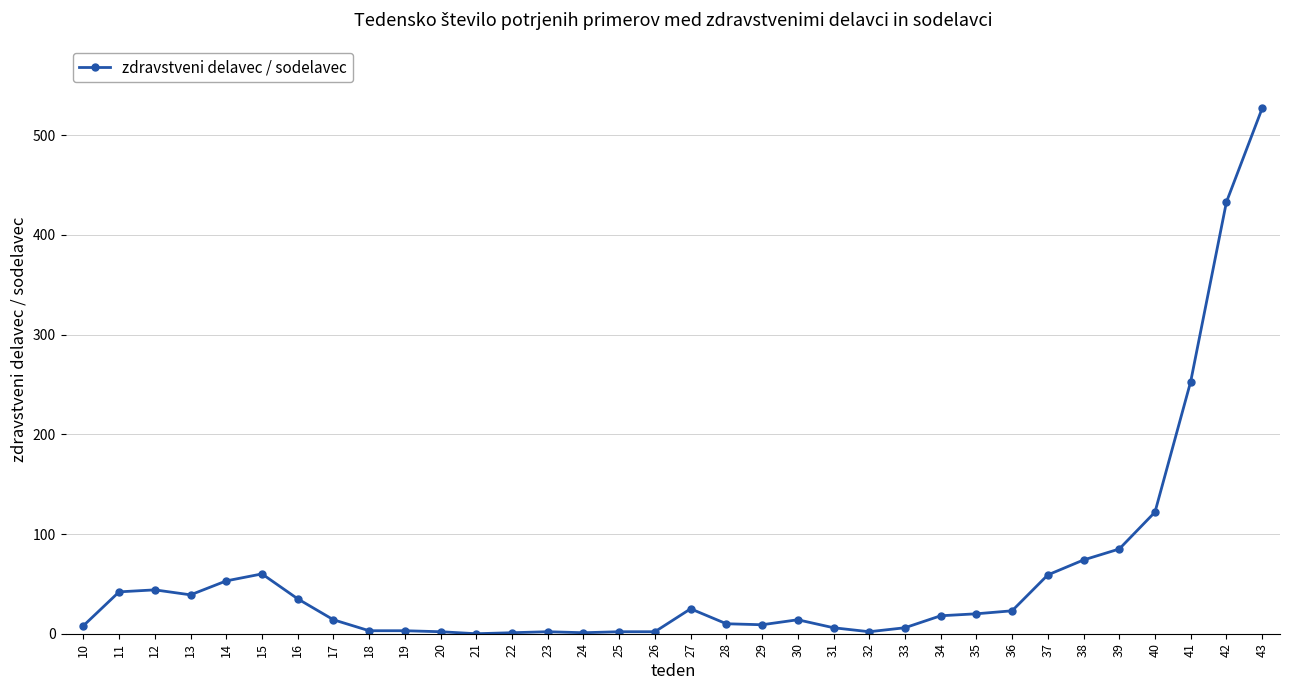

What is the ratio of the value at 43 to the value at 30?

37.6